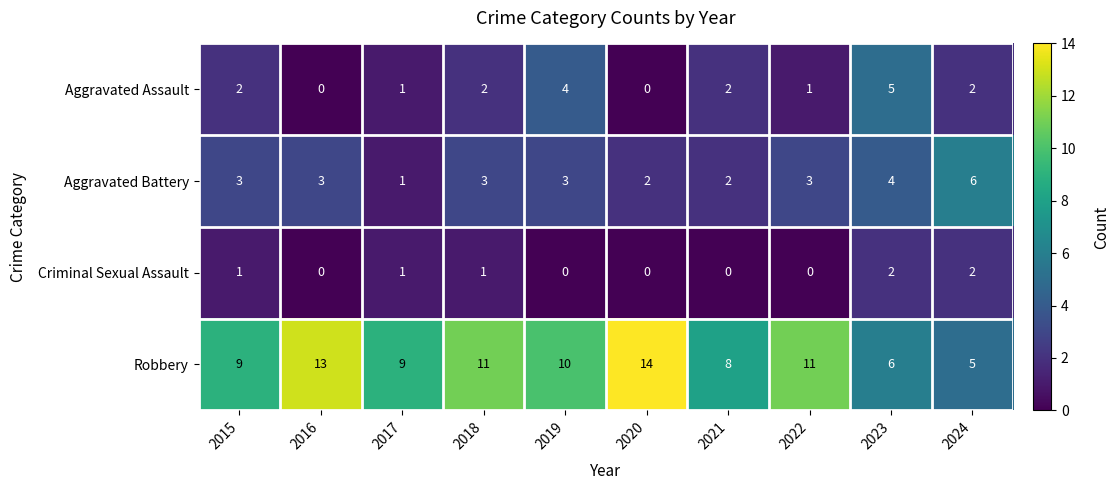

How many data points in Criminal Sexual Assault are less than 1?

5